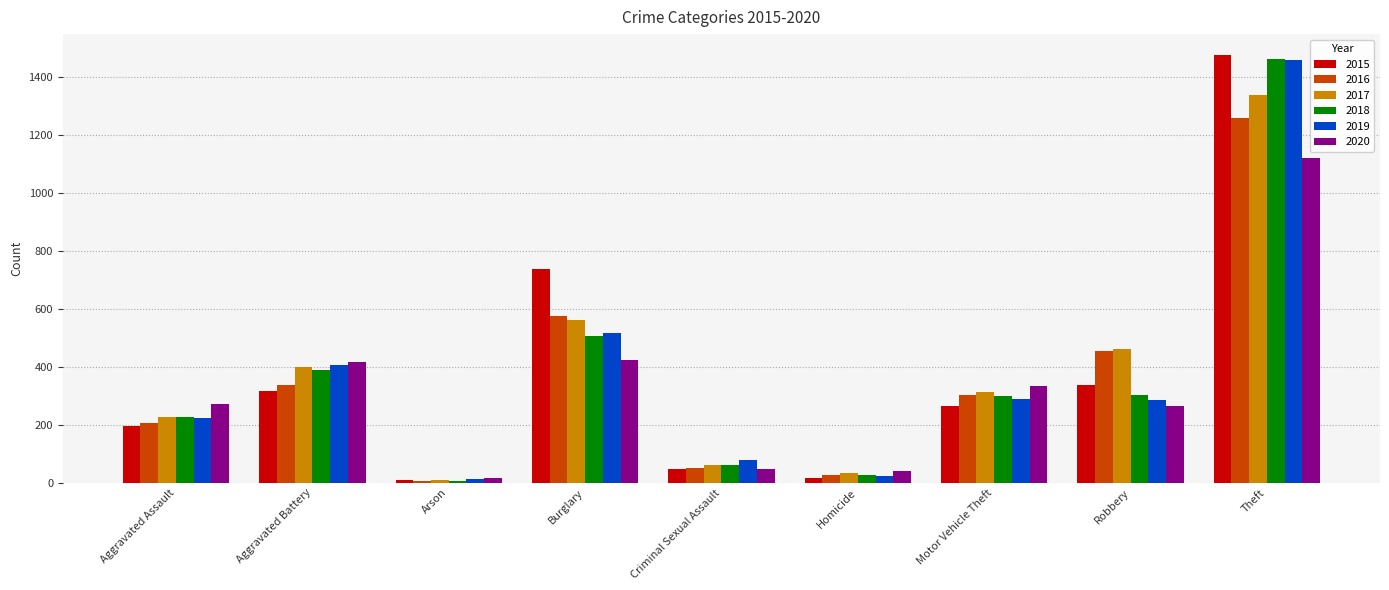

What is the value of the 2018 bar at the 1st from the left?

225